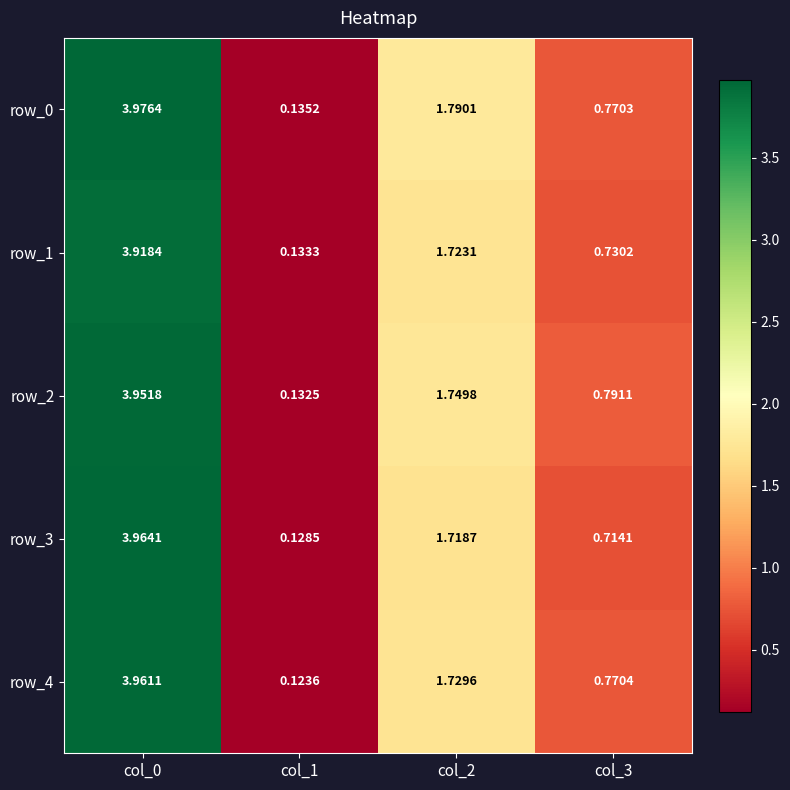

What is the spread (max minus min) of values at col_2?

0.1